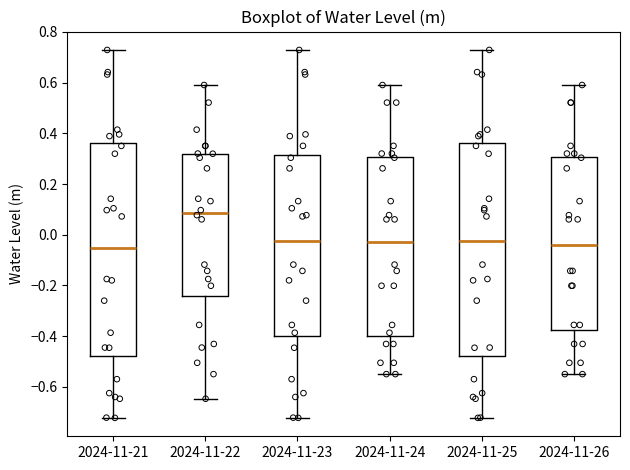

Reading left to right, read every box against the y-axis: the position of its median line, the range the box covers, and the ends of its whiskers. The values are not printed on the chart, so give them approximately, as read against the axis.

2024-11-21: median -0.06, box -0.48 to 0.36, whiskers -0.72 to 0.72
2024-11-22: median 0.08, box -0.24 to 0.32, whiskers -0.64 to 0.60
2024-11-23: median -0.02, box -0.40 to 0.32, whiskers -0.72 to 0.72
2024-11-24: median -0.02, box -0.40 to 0.30, whiskers -0.54 to 0.60
2024-11-25: median -0.02, box -0.48 to 0.36, whiskers -0.72 to 0.72
2024-11-26: median -0.04, box -0.38 to 0.30, whiskers -0.54 to 0.60